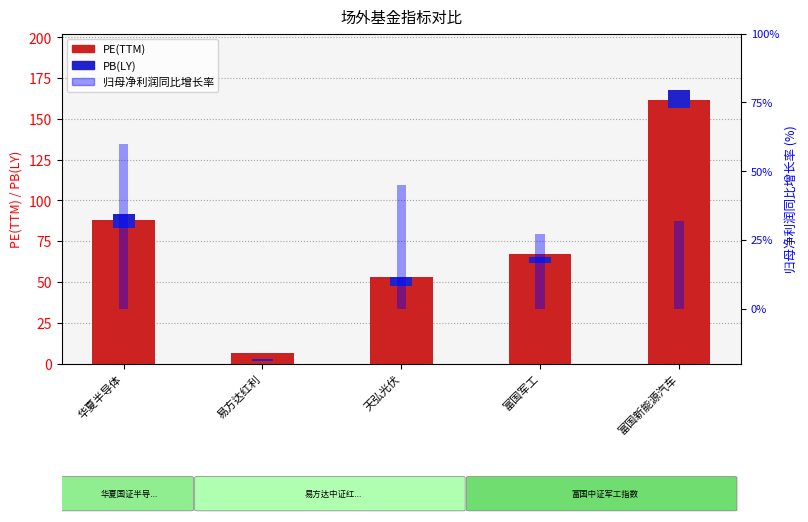

Reading left to right, transcribe all the data shown in this chart.

PE(TTM): 华夏半导体=87.8	易方达红利=6.7	天弘光伏=52.8	富国军工=66.9	富国新能源汽车=162.0
PB(LY): 华夏半导体=9.1	易方达红利=0.8	天弘光伏=5.4	富国军工=3.7	富国新能源汽车=10.9
归母净利润同比增长率: 华夏半导体=59.9	易方达红利=0.0	天弘光伏=44.9	富国军工=27.1	富国新能源汽车=32.0